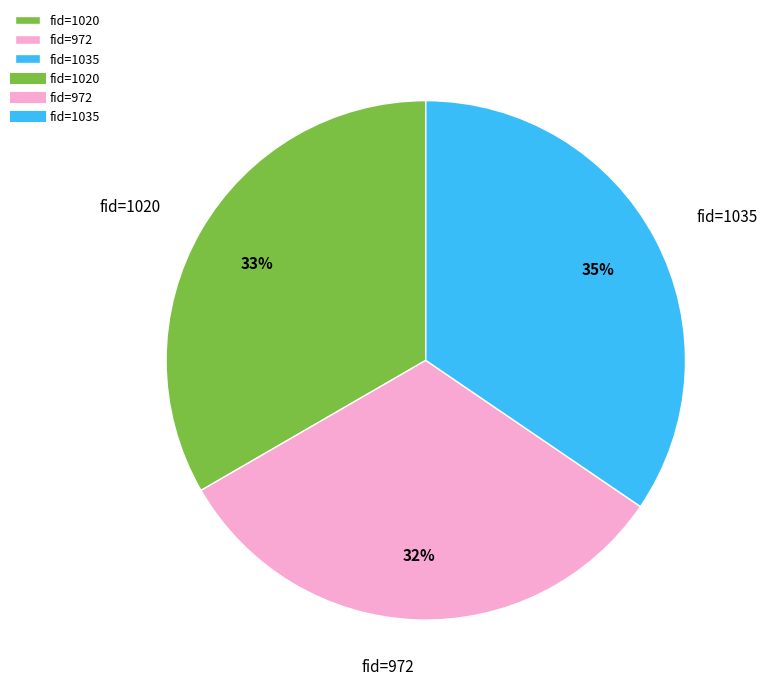

How many slices are in this pie chart?

3